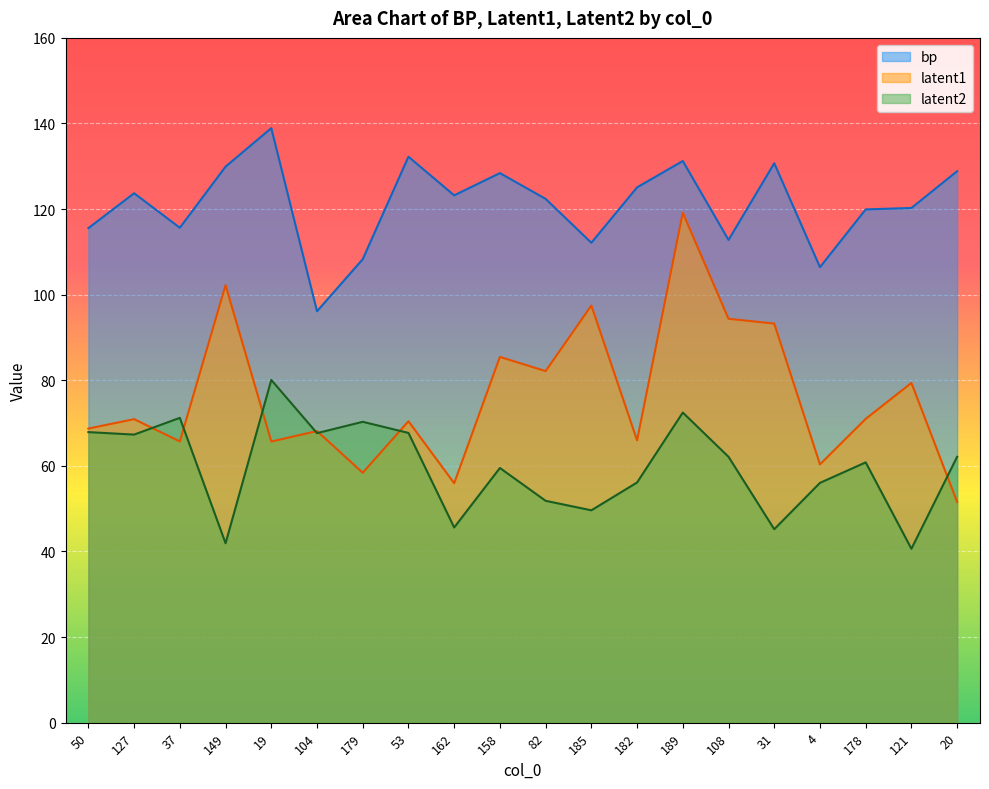

In bp, how many points are higher than both neighbors (excluding endpoints)?

6